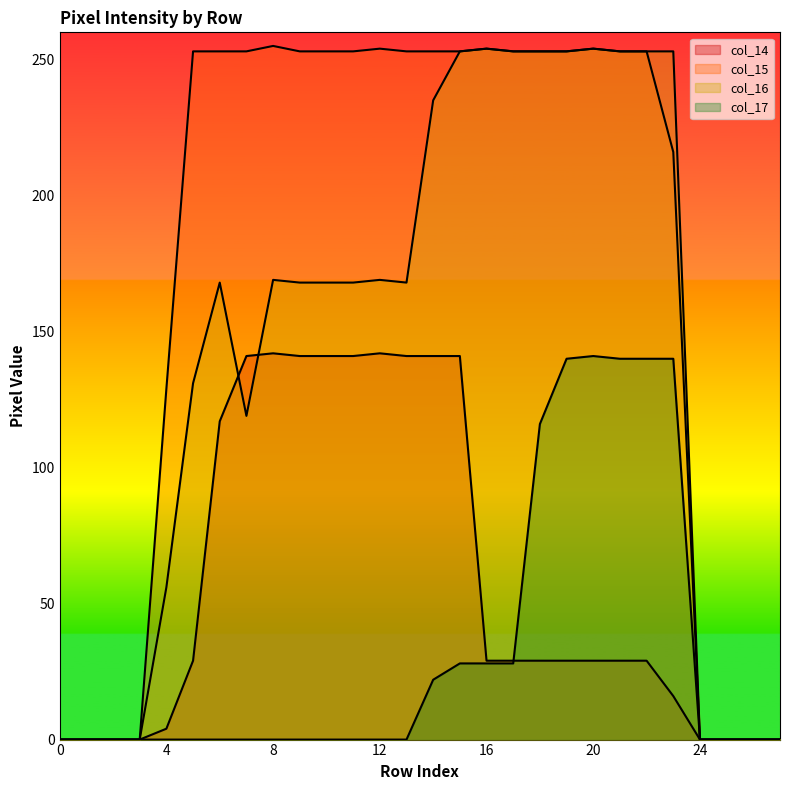

True or false: col_15 and col_17 intersect in this chart.

False